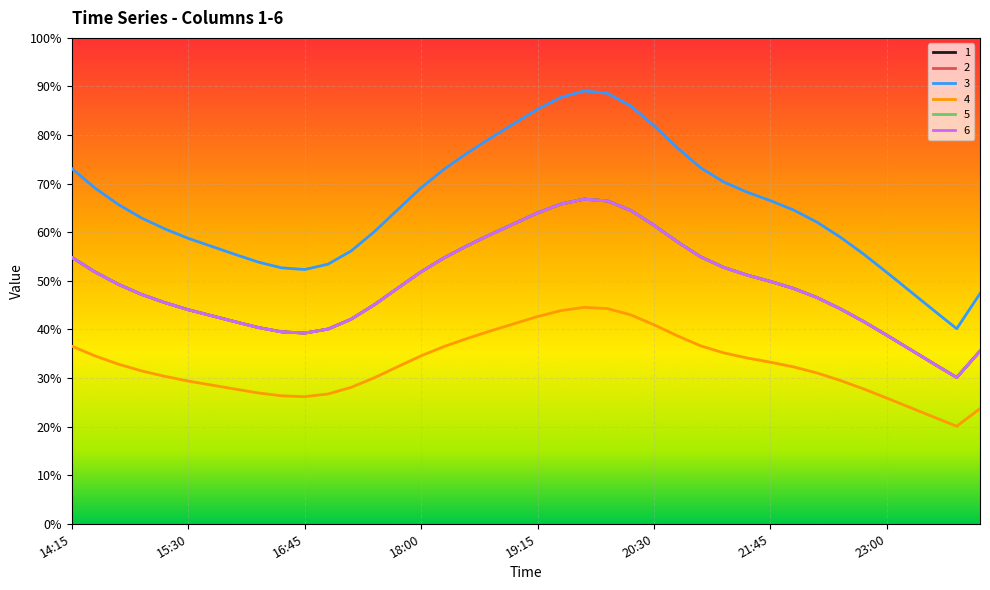

Reading right to left, list all the values displayed in this chart.

1: 0.4	0.3	0.3	0.4	0.4	0.4	0.4	0.5	0.5	0.5	0.5	0.5	0.5	0.6	0.6	0.6	0.7	0.7	0.7	0.6	0.6	0.6	0.6	0.5	0.5	0.5	0.5	0.4	0.4	0.4	0.4	0.4	0.4	0.4	0.4	0.5	0.5	0.5	0.5	0.5
2: 0.4	0.3	0.3	0.4	0.4	0.4	0.4	0.5	0.5	0.5	0.5	0.5	0.5	0.6	0.6	0.6	0.7	0.7	0.7	0.6	0.6	0.6	0.6	0.5	0.5	0.5	0.5	0.4	0.4	0.4	0.4	0.4	0.4	0.4	0.4	0.5	0.5	0.5	0.5	0.5
3: 0.5	0.4	0.4	0.5	0.5	0.6	0.6	0.6	0.6	0.7	0.7	0.7	0.7	0.8	0.8	0.9	0.9	0.9	0.9	0.9	0.8	0.8	0.8	0.7	0.7	0.6	0.6	0.6	0.5	0.5	0.5	0.5	0.6	0.6	0.6	0.6	0.6	0.7	0.7	0.7
4: 0.2	0.2	0.2	0.2	0.3	0.3	0.3	0.3	0.3	0.3	0.3	0.4	0.4	0.4	0.4	0.4	0.4	0.4	0.4	0.4	0.4	0.4	0.4	0.4	0.3	0.3	0.3	0.3	0.3	0.3	0.3	0.3	0.3	0.3	0.3	0.3	0.3	0.3	0.3	0.4
5: 0.4	0.3	0.3	0.4	0.4	0.4	0.4	0.5	0.5	0.5	0.5	0.5	0.5	0.6	0.6	0.6	0.7	0.7	0.7	0.6	0.6	0.6	0.6	0.5	0.5	0.5	0.5	0.4	0.4	0.4	0.4	0.4	0.4	0.4	0.4	0.5	0.5	0.5	0.5	0.5
6: 0.4	0.3	0.3	0.4	0.4	0.4	0.4	0.5	0.5	0.5	0.5	0.5	0.5	0.6	0.6	0.6	0.7	0.7	0.7	0.6	0.6	0.6	0.6	0.5	0.5	0.5	0.5	0.4	0.4	0.4	0.4	0.4	0.4	0.4	0.4	0.5	0.5	0.5	0.5	0.5